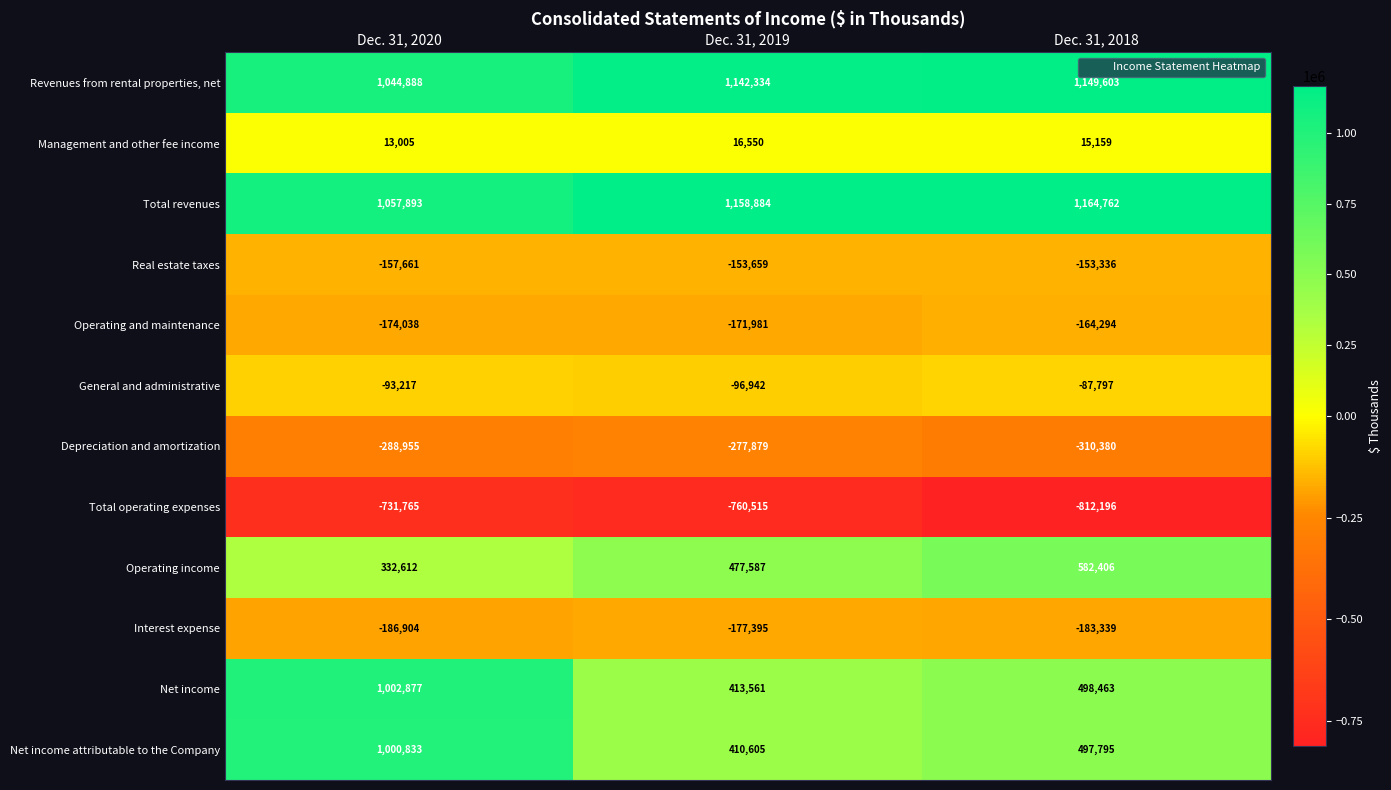

Which series changed the most between Dec. 31, 2020 and Dec. 31, 2018?

Net income